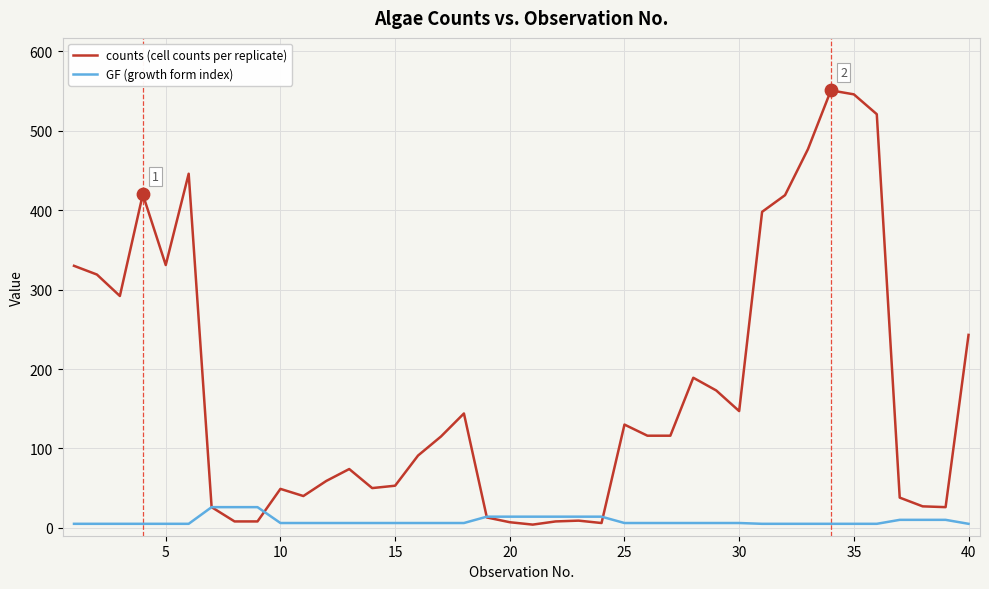

Which series has the largest total across all categories?

counts (cell counts per replicate)